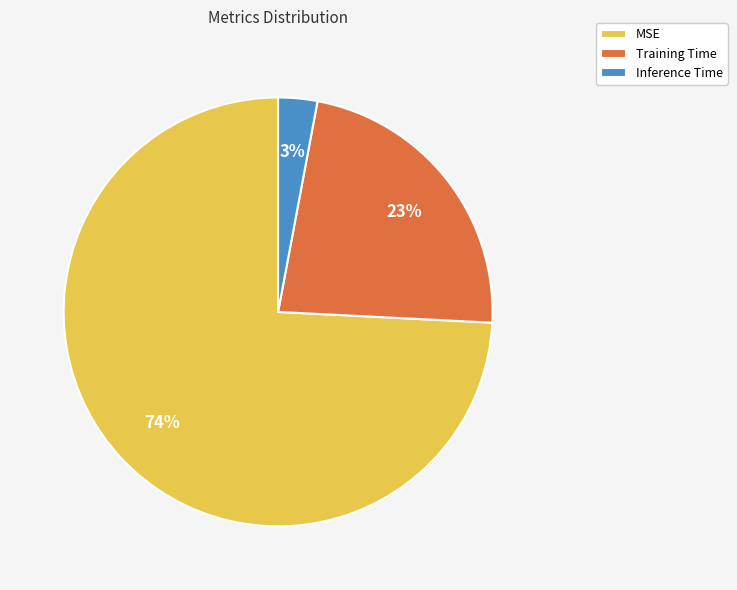

To the nearest percent, what is the difference between the Inference Time and Training Time slice percentages?

20%